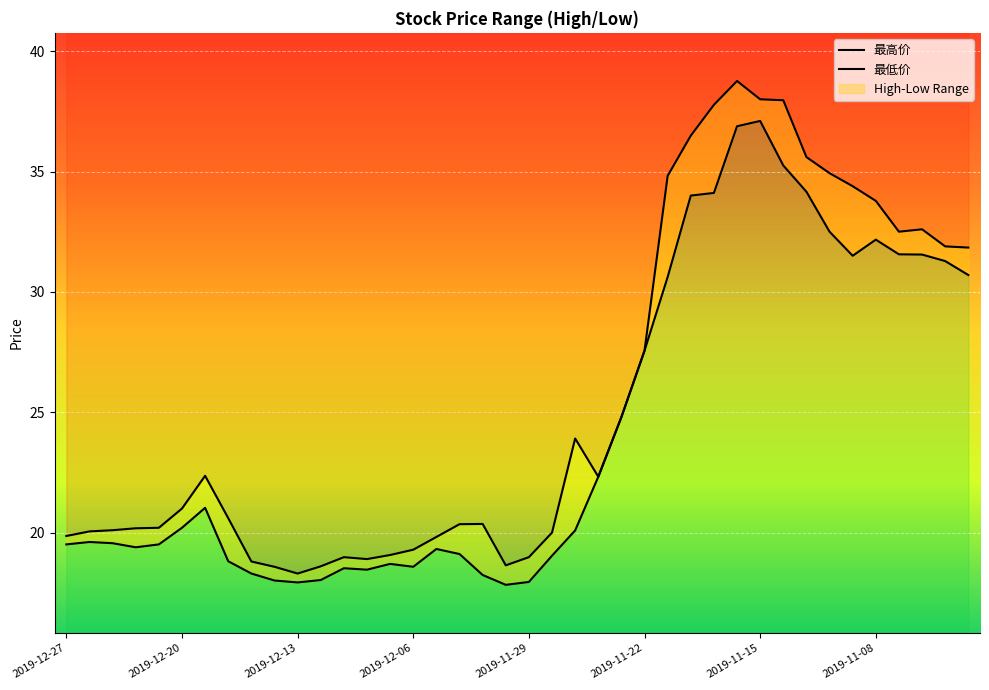

How many data points in 最高价 are above 21?

19